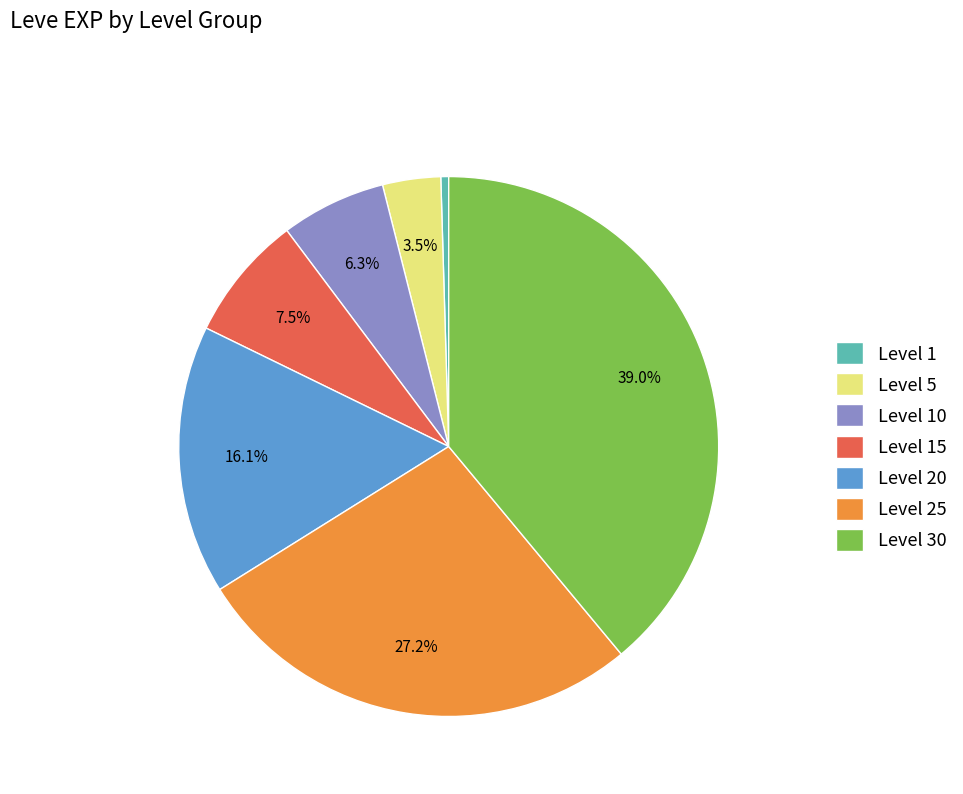

What percentage is NOT represented by Level 25?

72.8%